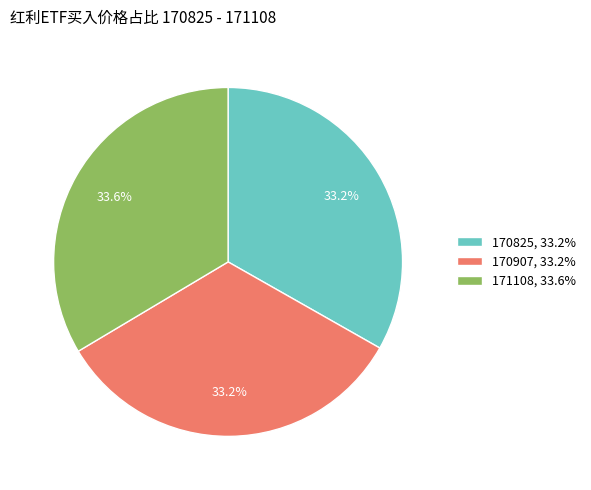

What is the ratio of the value at 170907, 33.2% to the value at 171108, 33.6%?

1.0